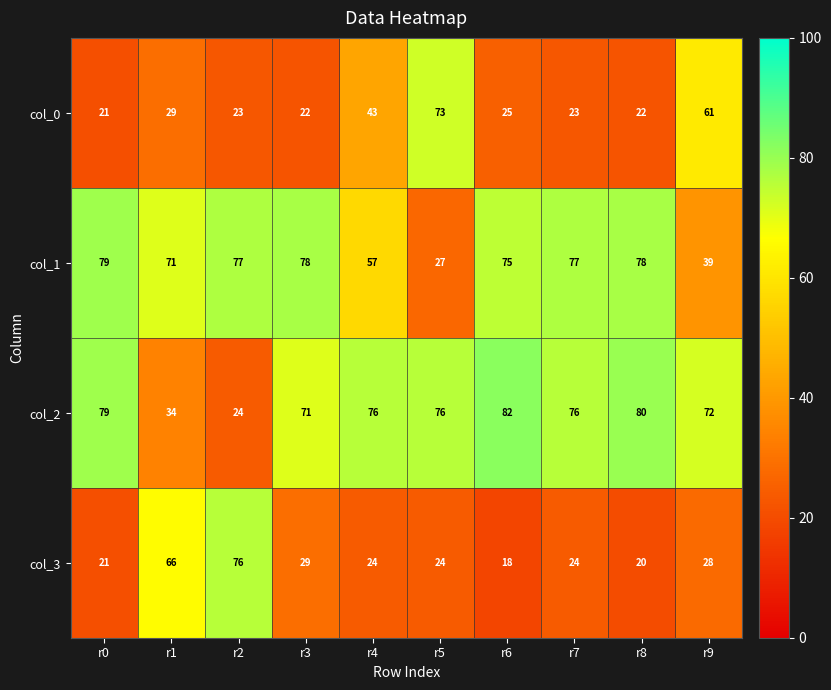

At which label is col_0 closest to 47?

r4